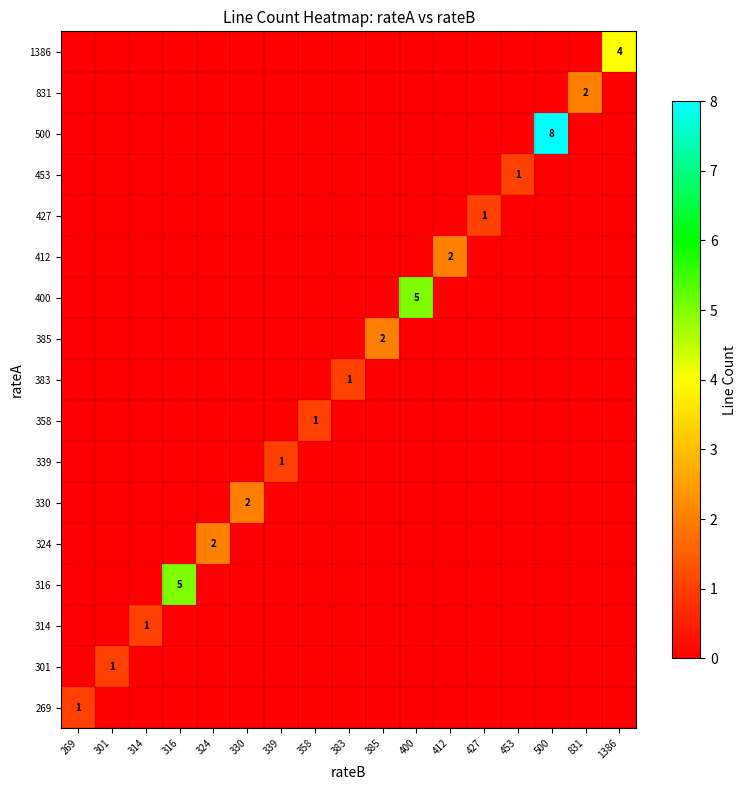

List the labels in order of 330 value, largest first.

330, 269, 301, 314, 316, 324, 339, 358, 383, 385, 400, 412, 427, 453, 500, 831, 1386